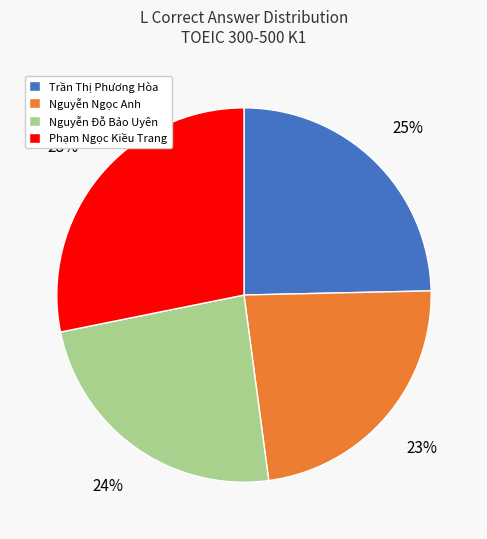

True or false: Nguyễn Ngọc Anh accounts for 11% of the total.

False